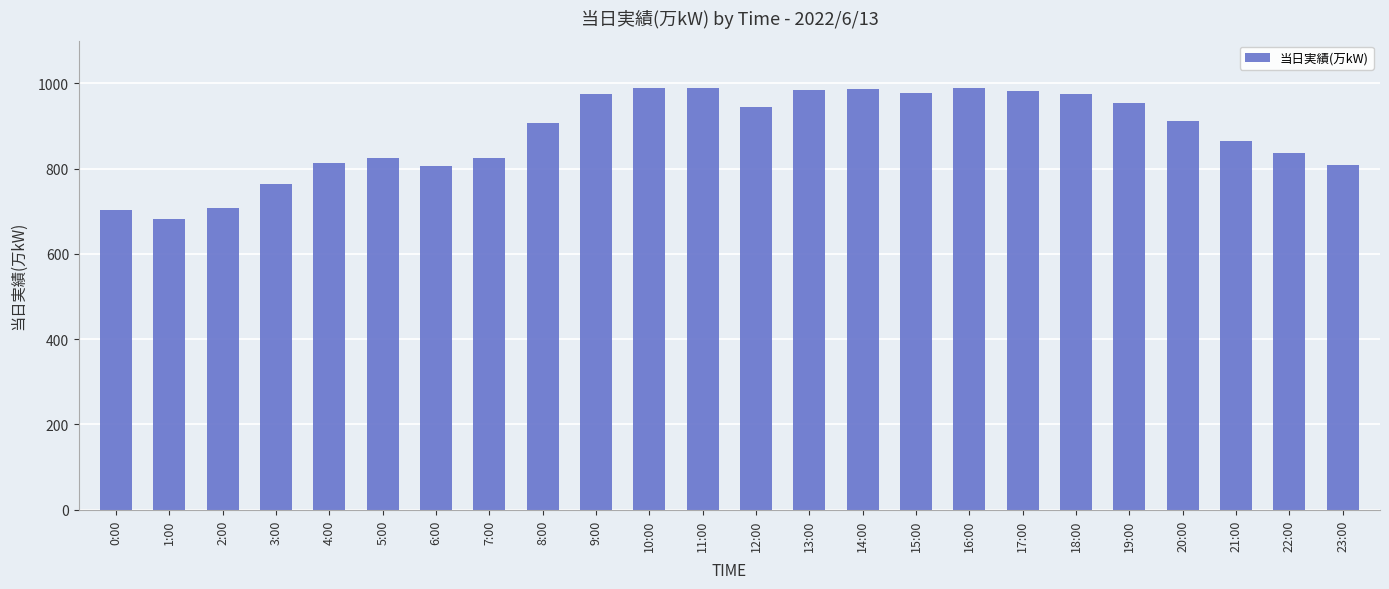

What is the difference between the maximum and minimum values?

307